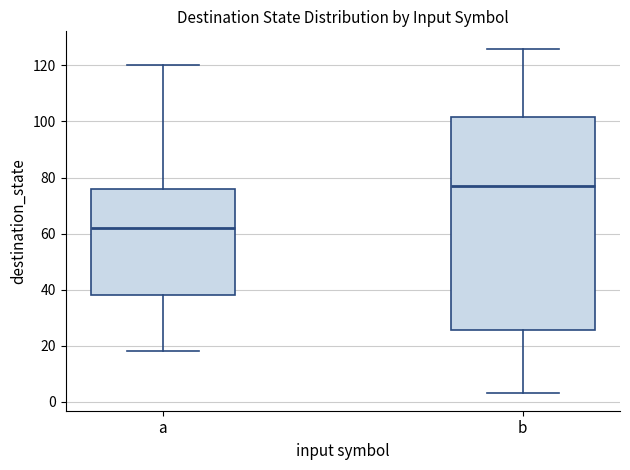

Which box has the lowest median line?

a